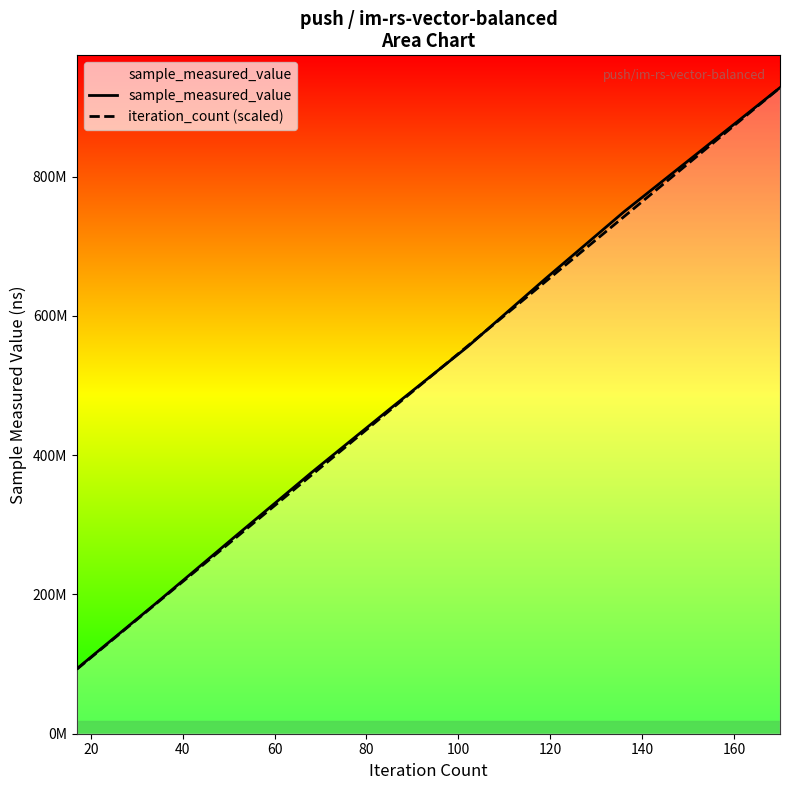

What is the total value across all series at 140?

1491326751.8